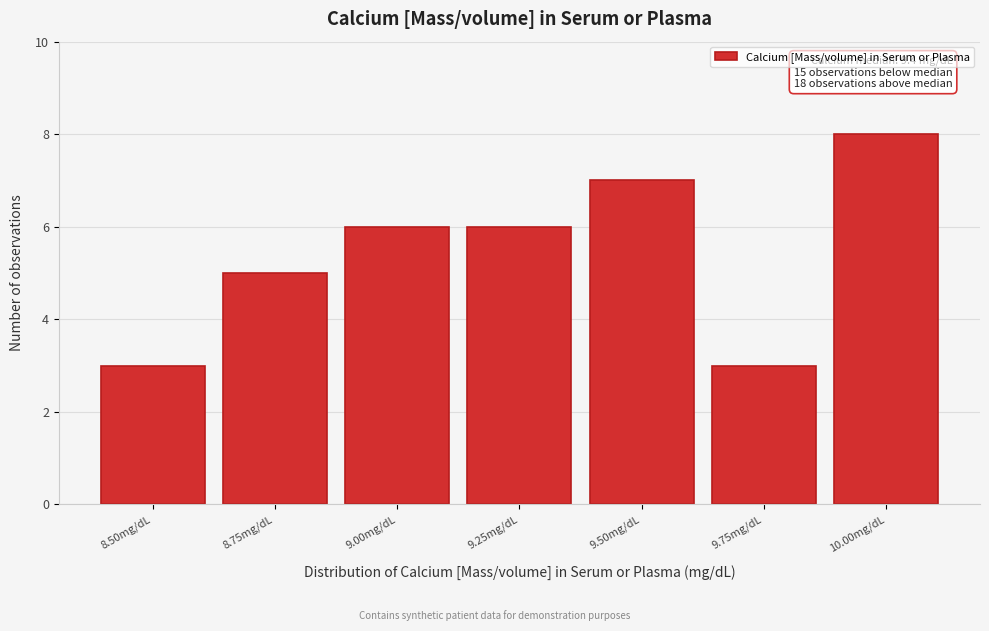

Reading left to right, extract all data points from this chart.

8.50mg/dL=3	8.75mg/dL=5	9.00mg/dL=6	9.25mg/dL=6	9.50mg/dL=7	9.75mg/dL=3	10.00mg/dL=8